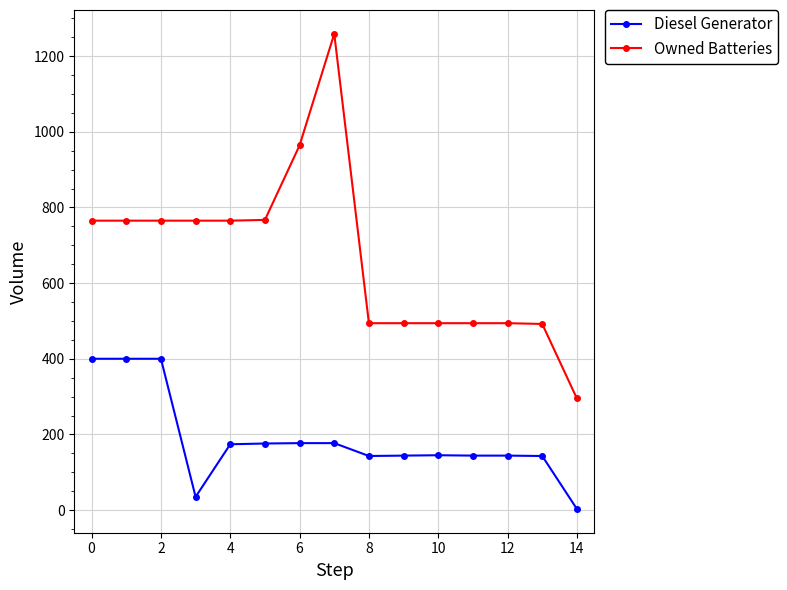

How many data points in Diesel Generator are less than 145?

7